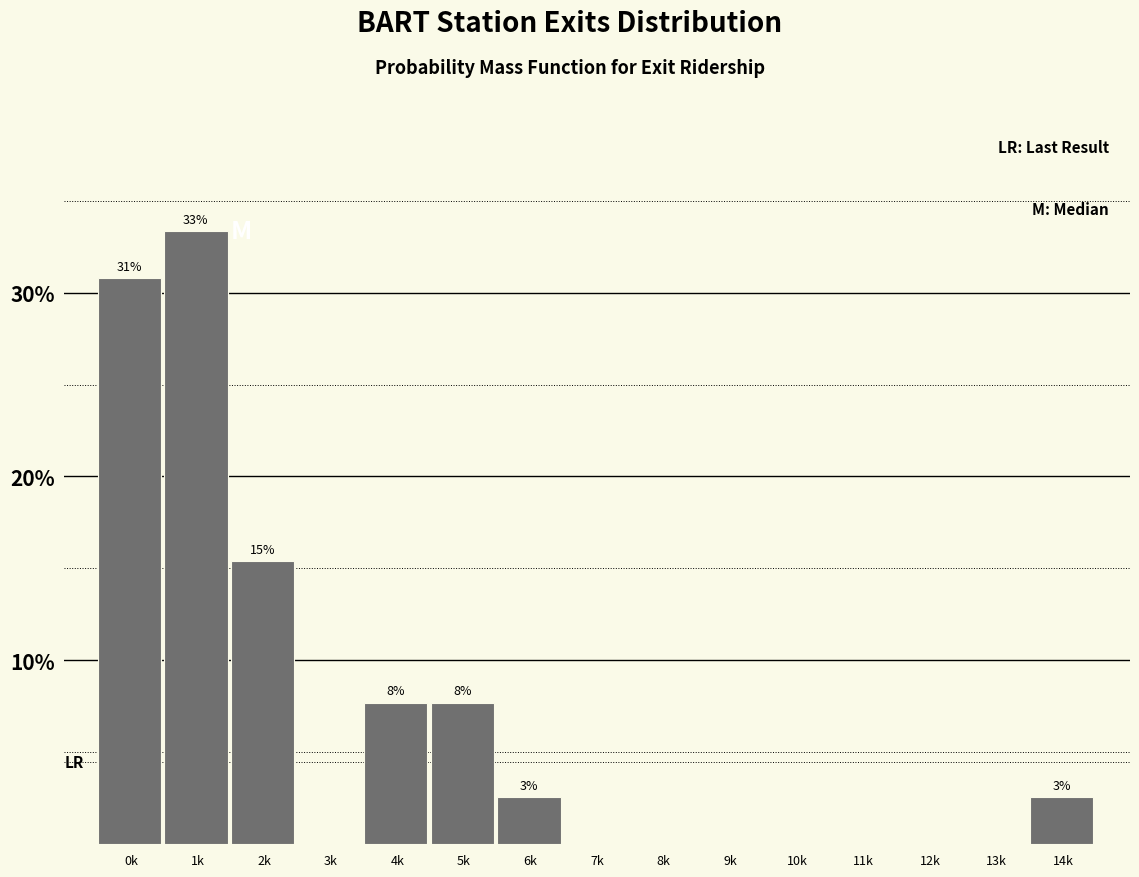

Reading right to left, extract all data points from this chart.

14k=2.6	13k=0.0	12k=0.0	11k=0.0	10k=0.0	9k=0.0	8k=0.0	7k=0.0	6k=2.6	5k=7.7	4k=7.7	3k=0.0	2k=15.4	1k=33.3	0k=30.8